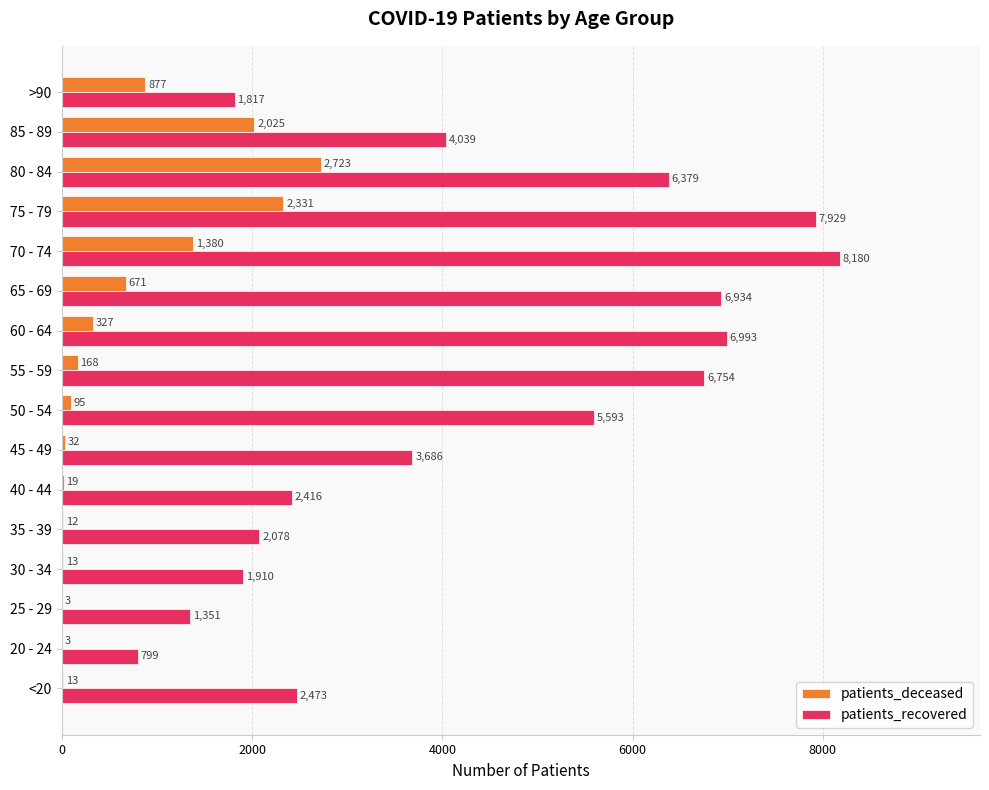

Between 45 - 49 and 75 - 79, which series saw the biggest shift?

patients_recovered